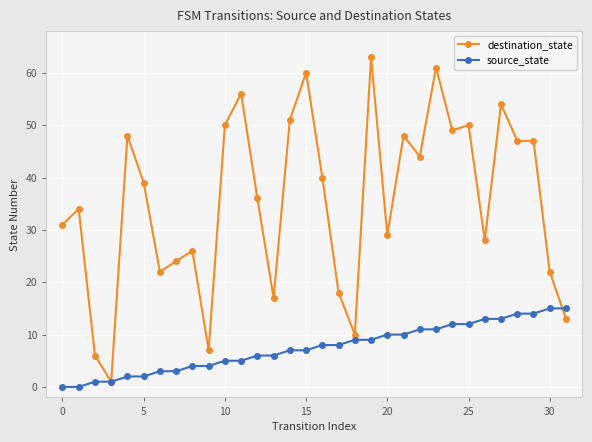

Rank the series by their maximum value, from highest to lowest.

destination_state, source_state